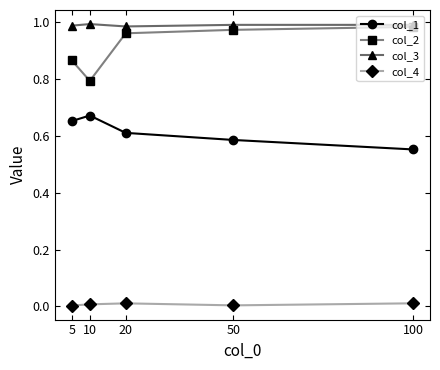

True or false: col_1 and col_3 intersect in this chart.

False